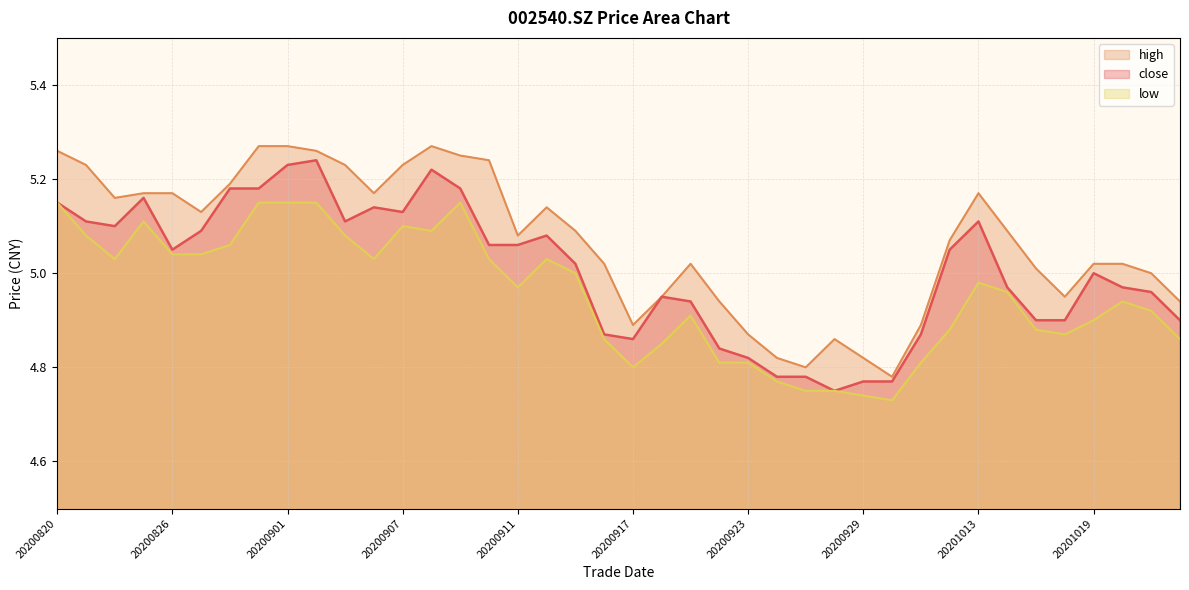

What is the lowest value of the high series?

4.8